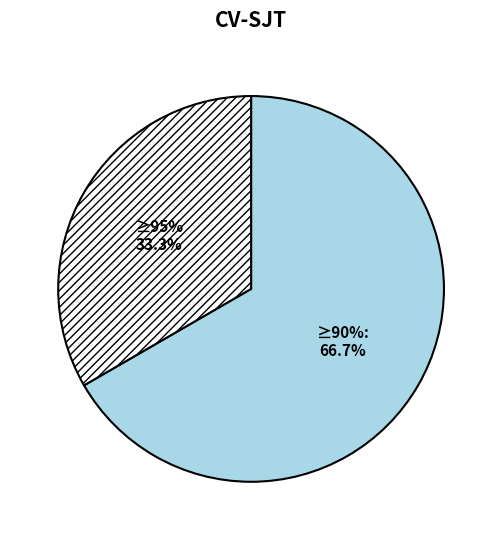

To the nearest percent, what is the difference between the largest and smallest slice percentages?

33%